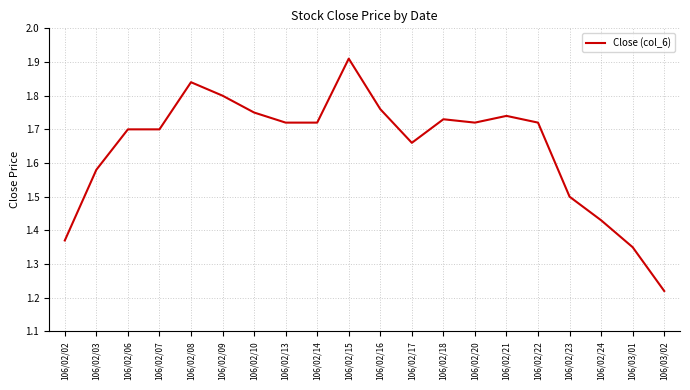

How many categories are shown in the chart?

20